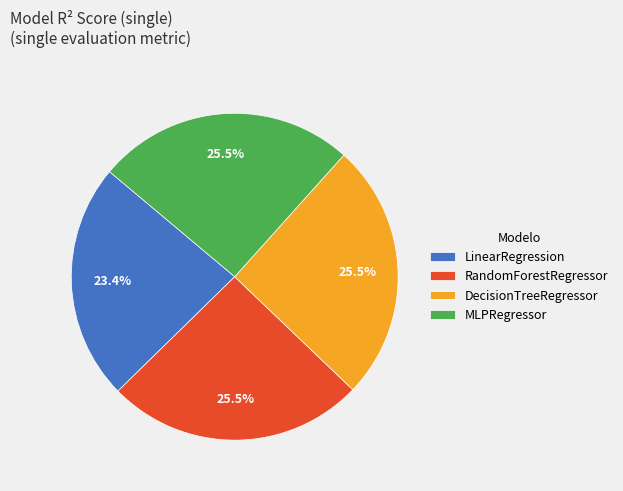

Does any single category account for the majority?

No